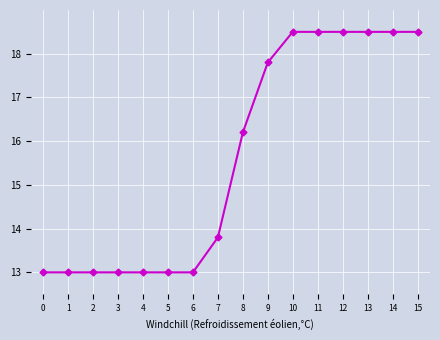

What is the minimum value shown in the chart?

13.0